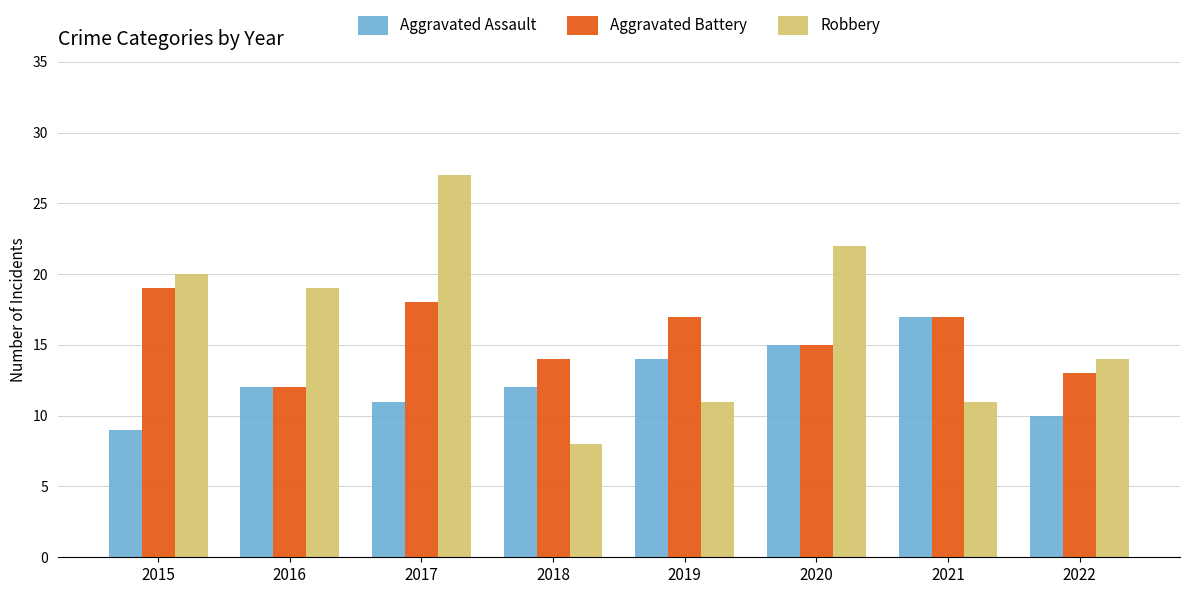

What is the value of the Aggravated Battery bar at the 5th from the left?

17